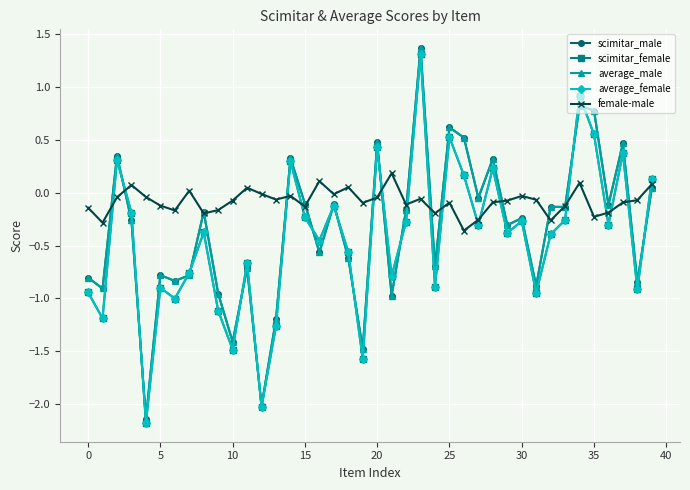

At how many categories does at least one series exceed -1?

40